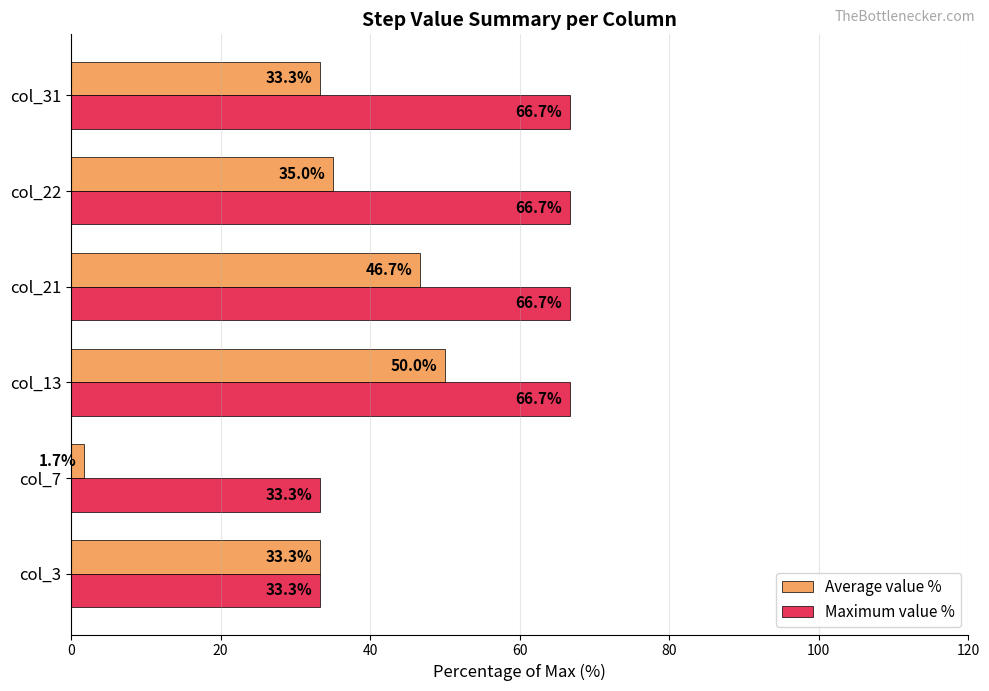

At which label is Maximum value % closest to 49?

col_3